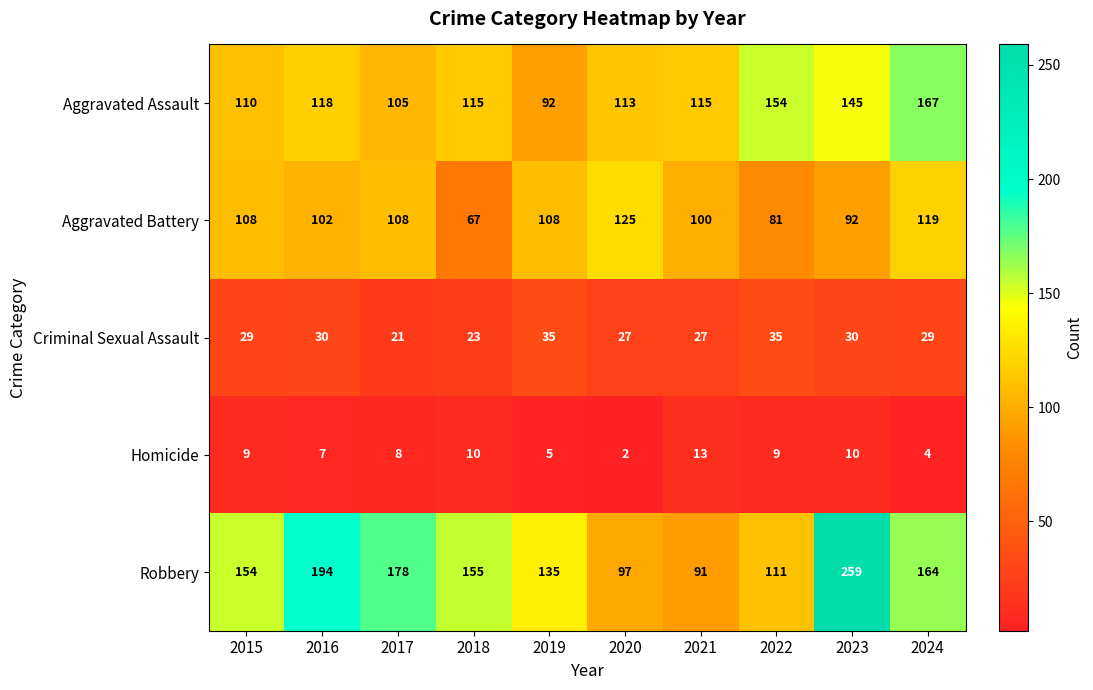

The Criminal Sexual Assault series shows 35 at 2022. True or false?

True